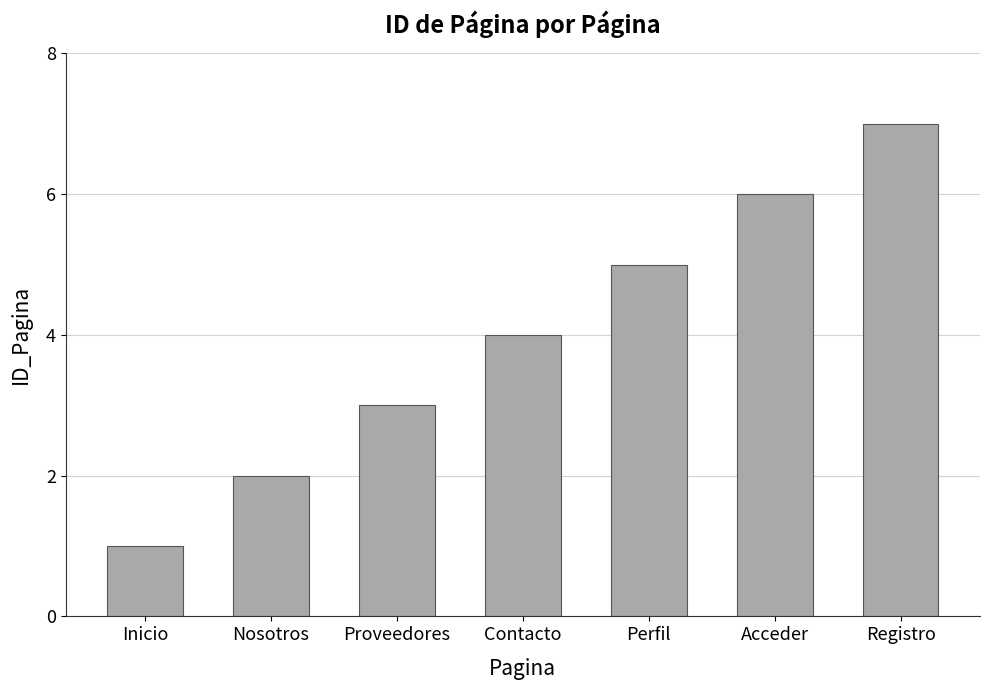

List the labels in order of value, largest first.

Registro, Acceder, Perfil, Contacto, Proveedores, Nosotros, Inicio